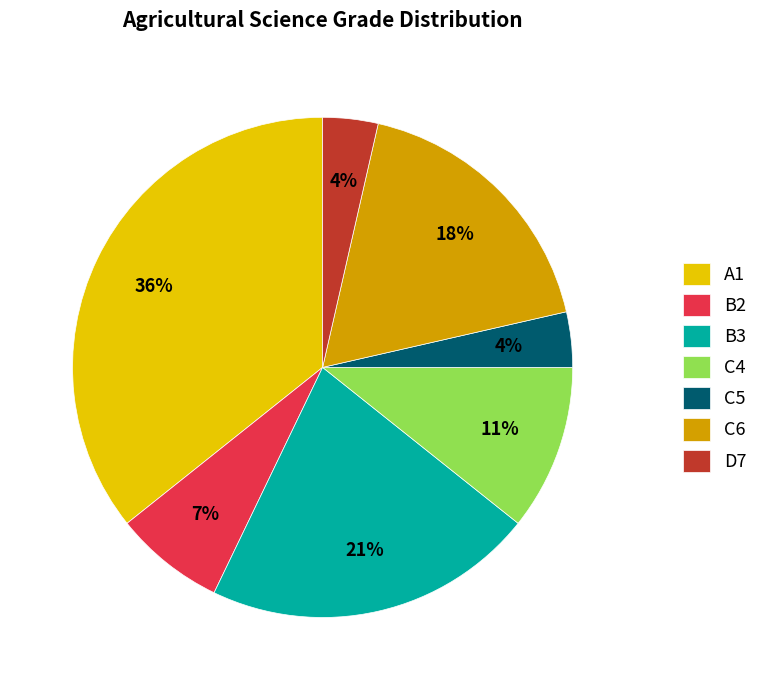

What percentage is the C6 slice, to the nearest percent?

18%